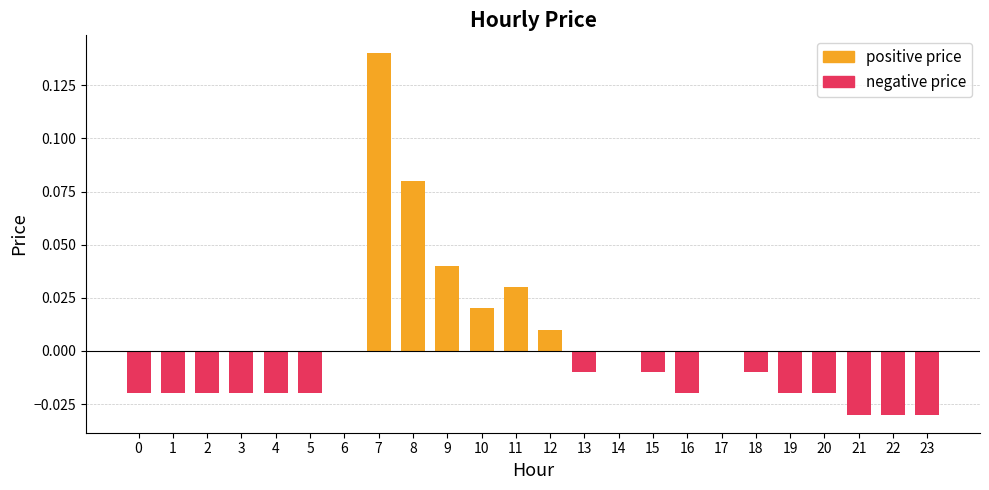

Between 19 and 10, which is larger?

10